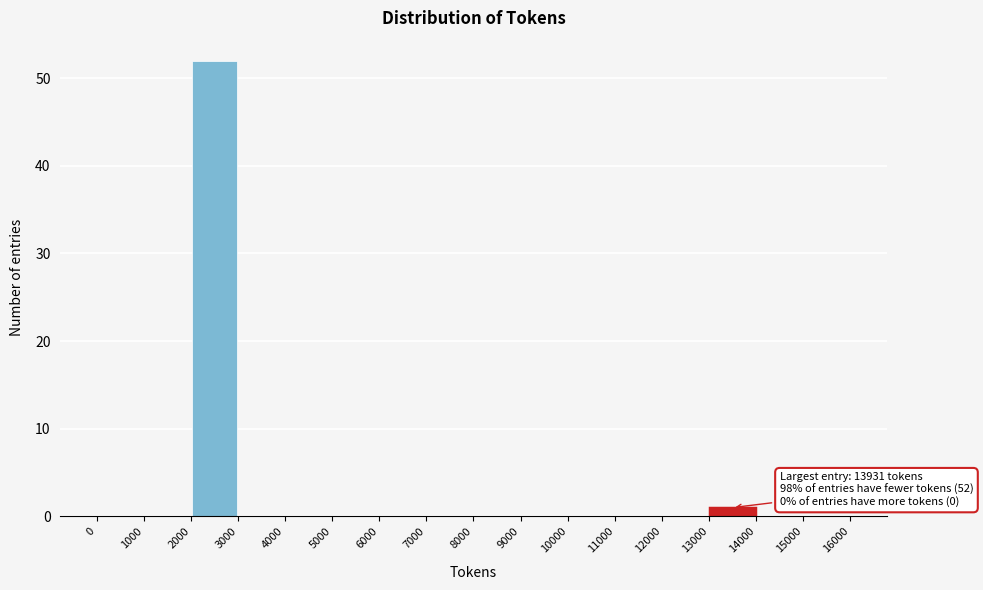

Over which range of the x-axis is the bar tallest?

2000 to 3000